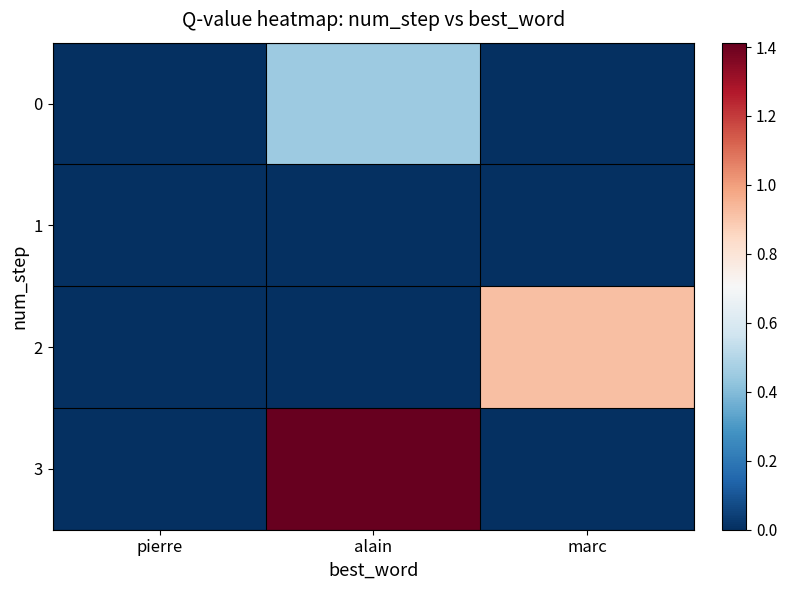

What is the spread (max minus min) of values at alain?

1.4